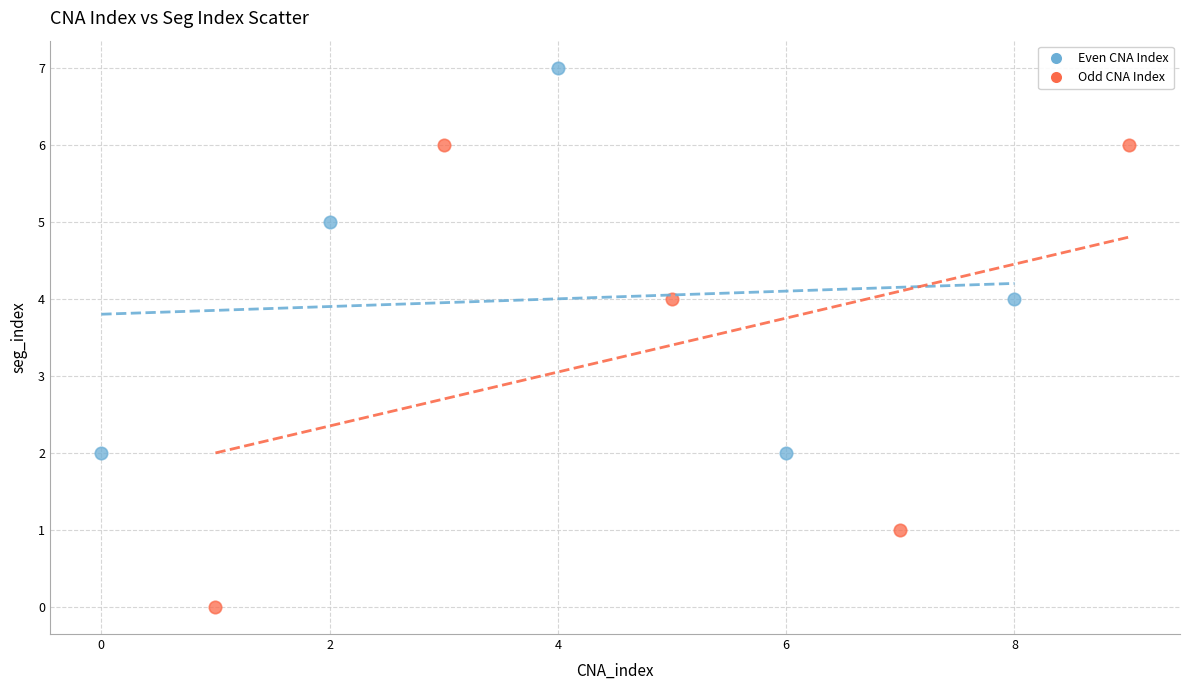

What are all the series names shown in the legend?

Even CNA Index, Odd CNA Index